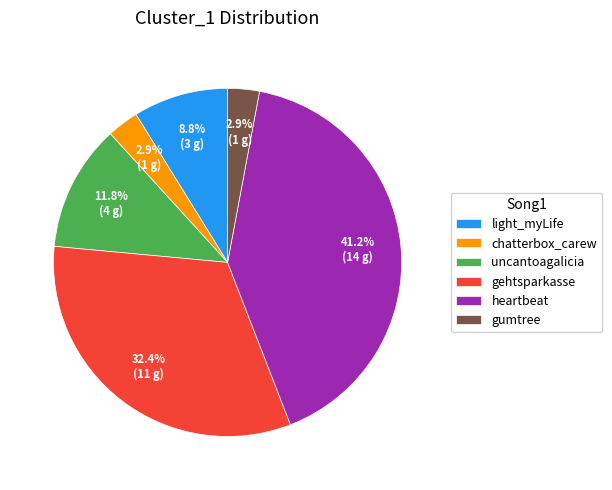

Does any single category account for the majority?

No